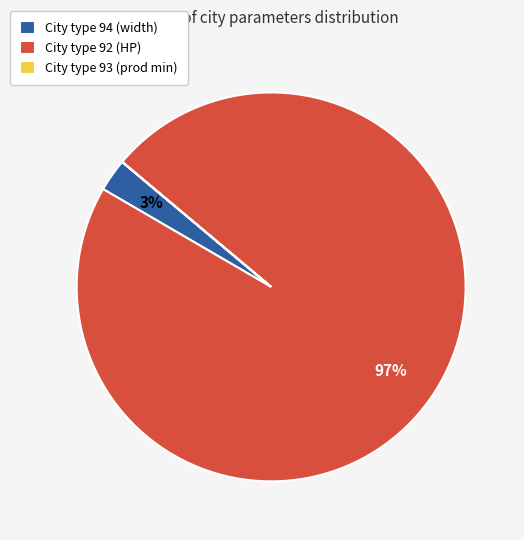

Combined, do City type 94 (width) and City type 92 (HP) account for over 50%?

Yes